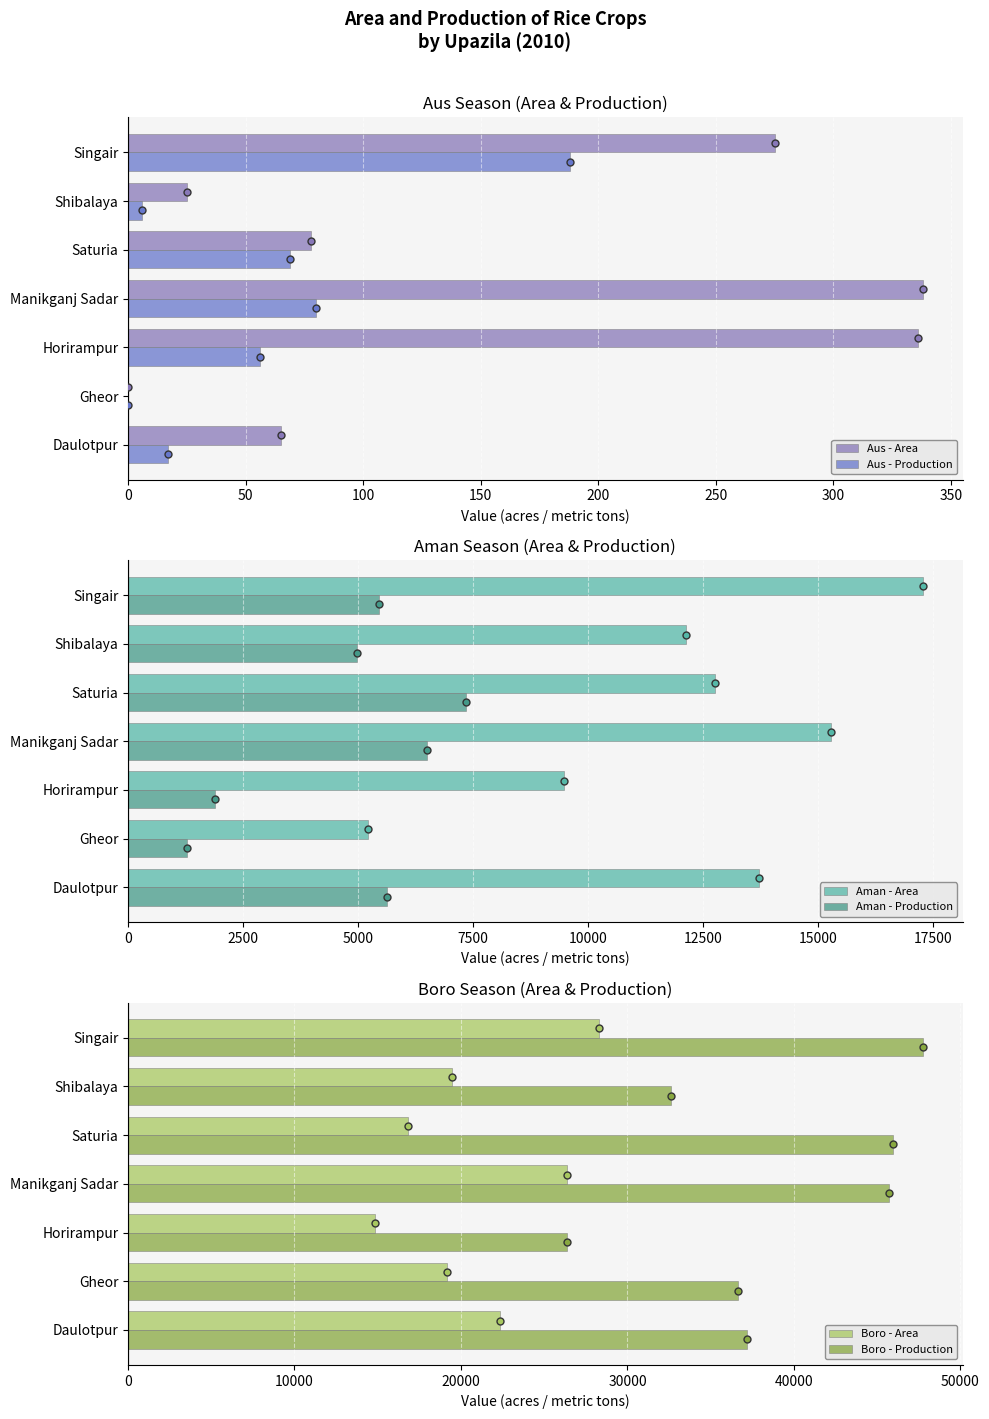

How many bars are there in each group?

6